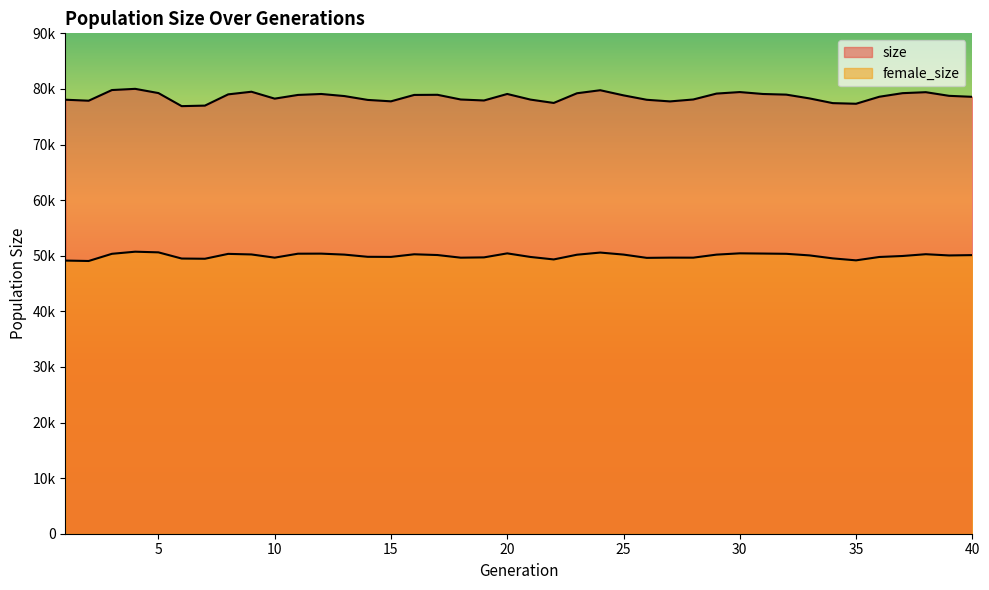

Between 2 and 38, which is larger?

38